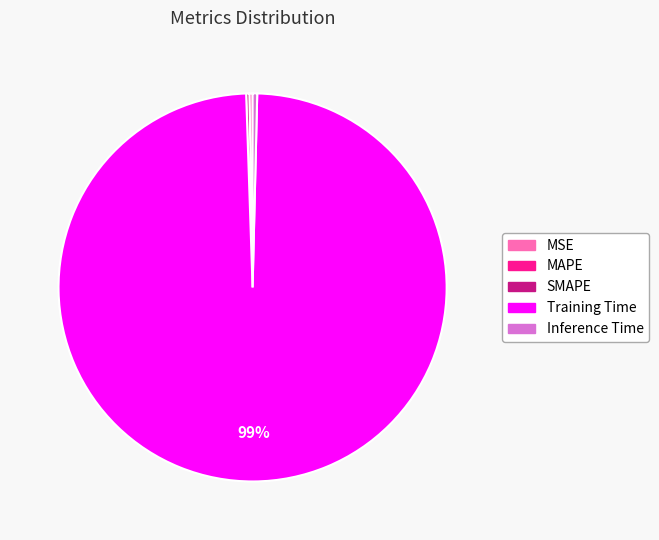

Is Training Time the majority of the pie?

Yes